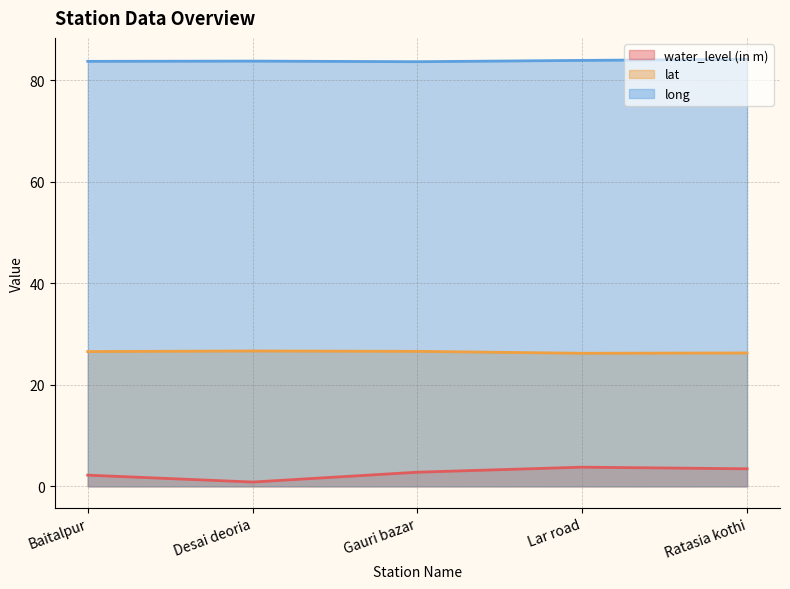

What is the greatest value displayed?

84.1